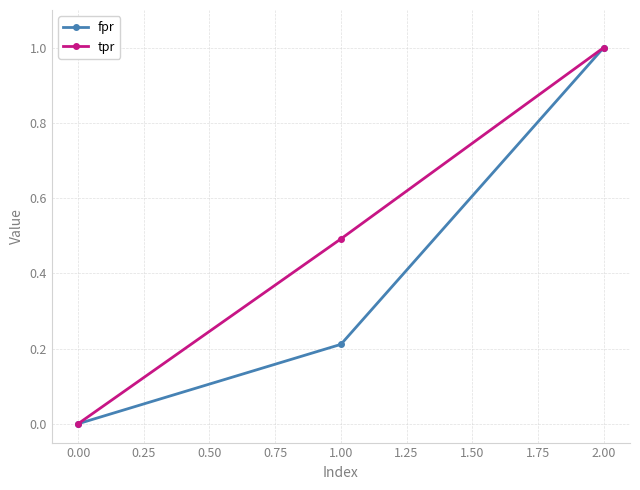

List the series in order of their overall mean, highest first.

tpr, fpr